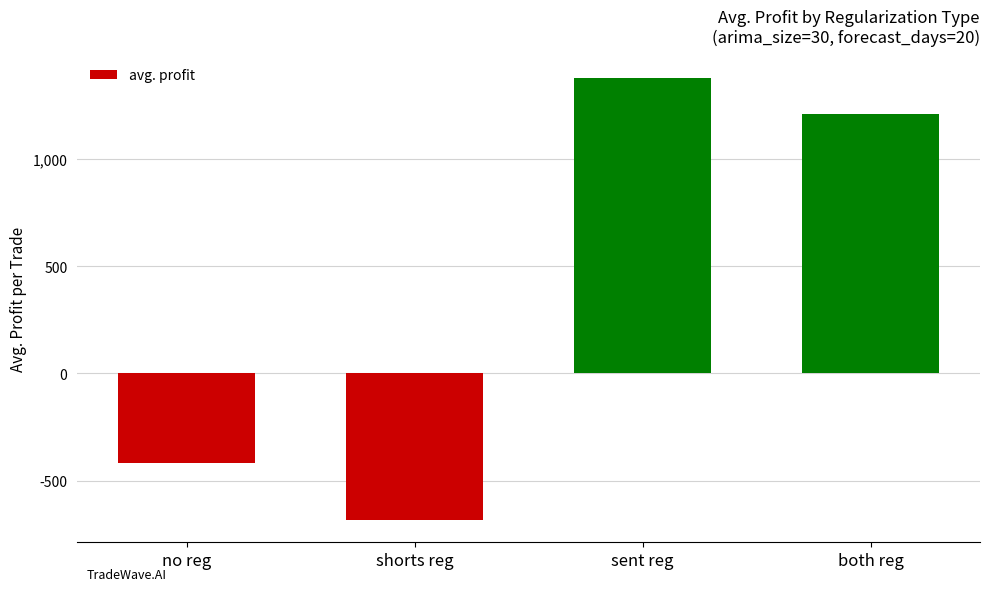

Rank the categories by value from highest to lowest.

sent reg, both reg, no reg, shorts reg